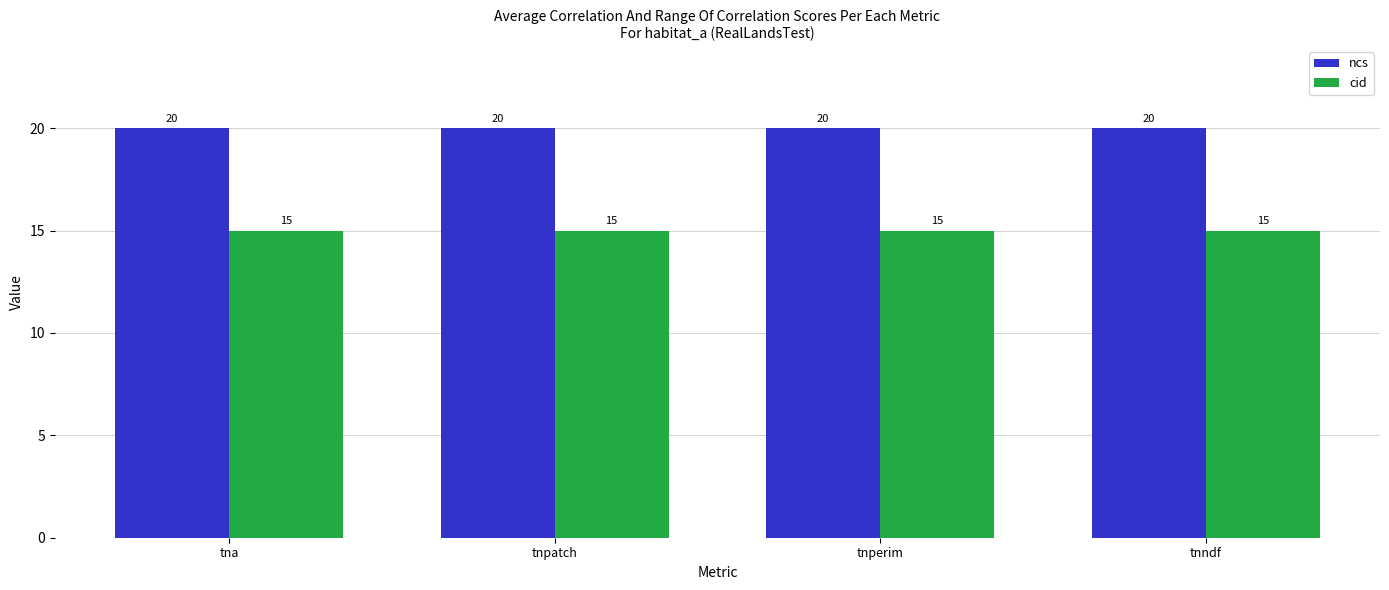

Read the cid value at tna.

15